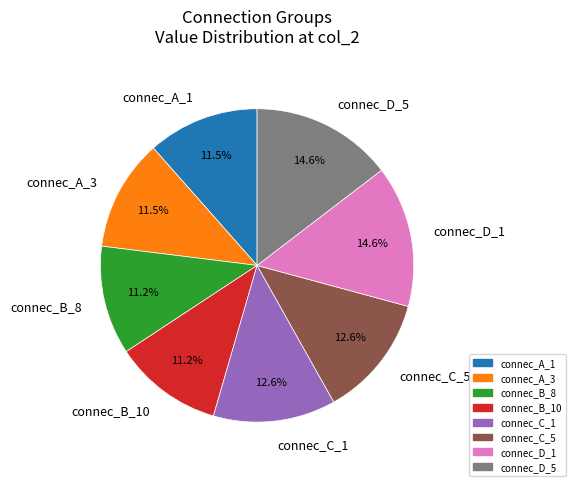

The connec_B_8 slice represents 19% of the pie. True or false?

False